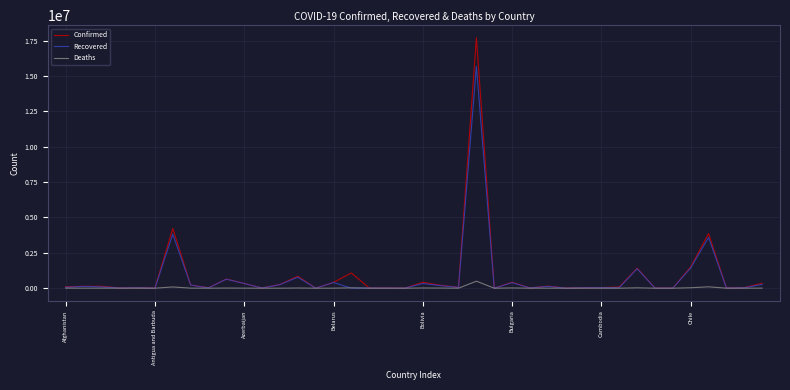

Does the chart have visible grid lines?

Yes